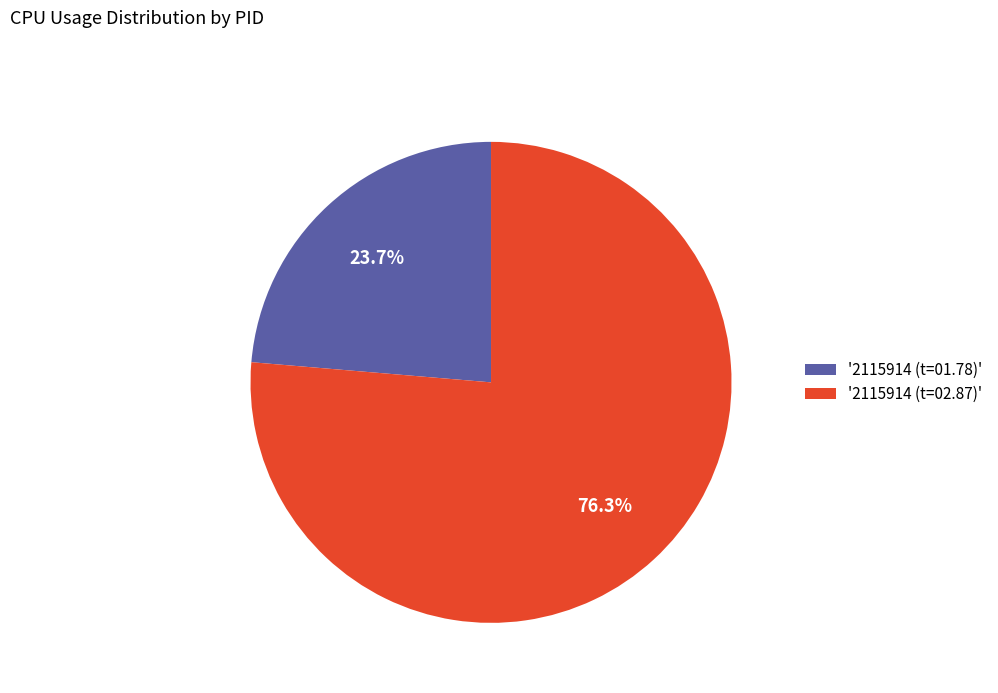

Approximately how many times larger is the value at '2115914 (t=02.87)' compared to '2115914 (t=01.78)'?

3.2